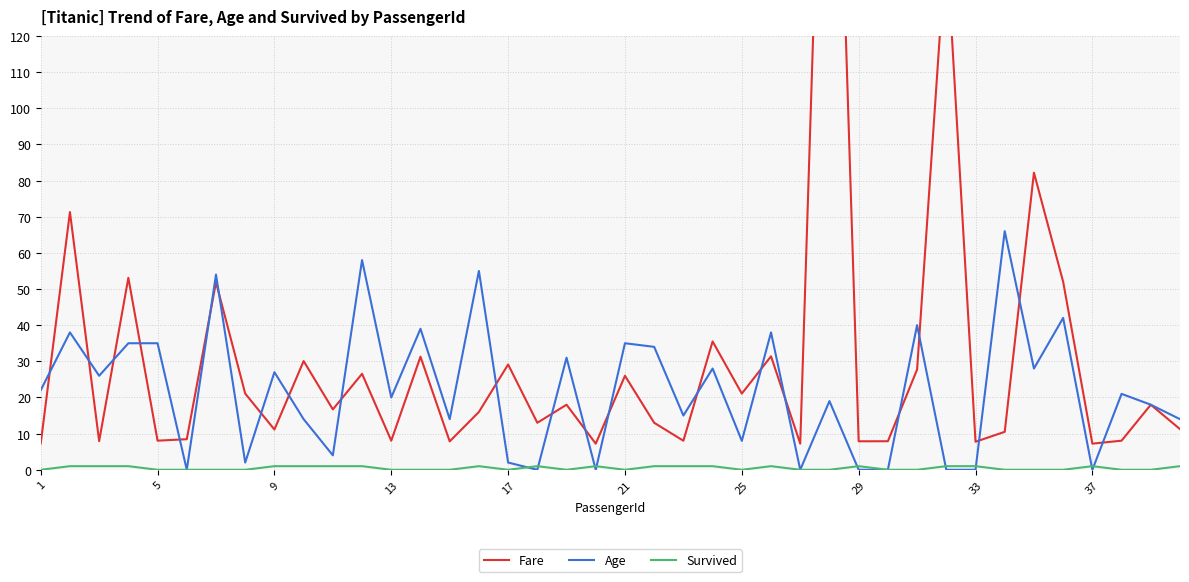

Is the value of Fare at 27 greater than the value of Age at 39?

Yes